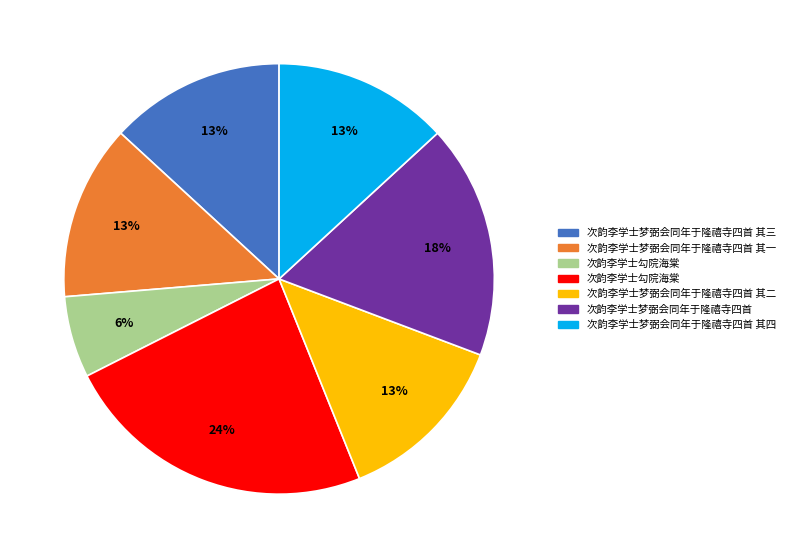

Is there a majority slice in this chart?

No